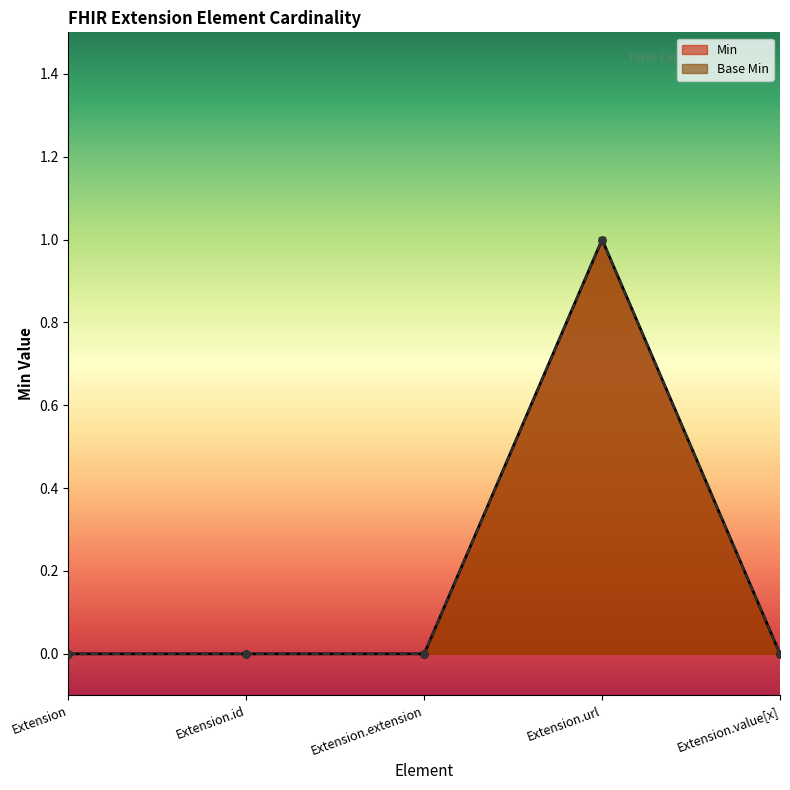

Is it true that Base Min equals 0 at Extension.value[x]?

True